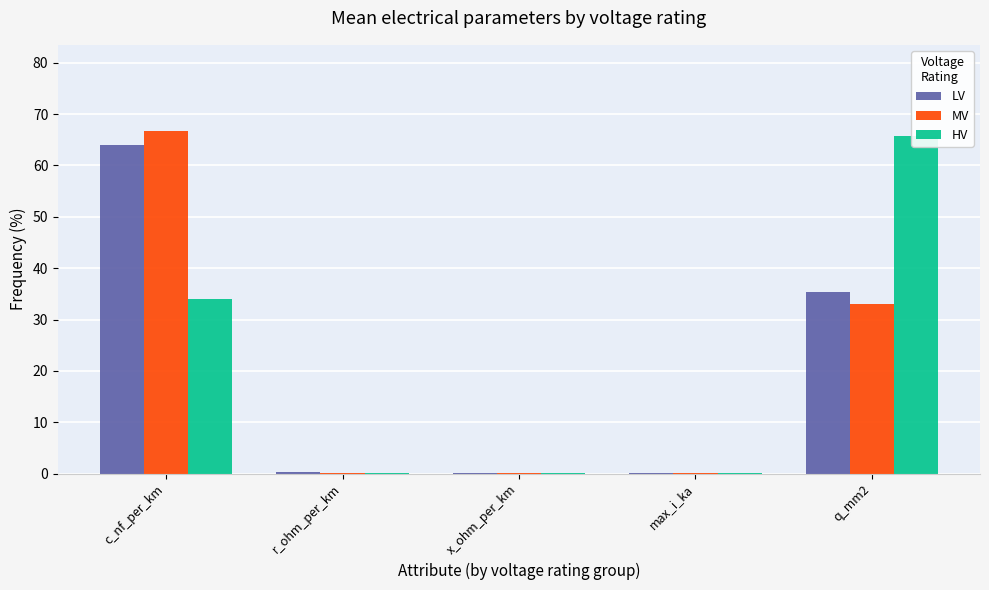

How many categories are shown in the chart?

5